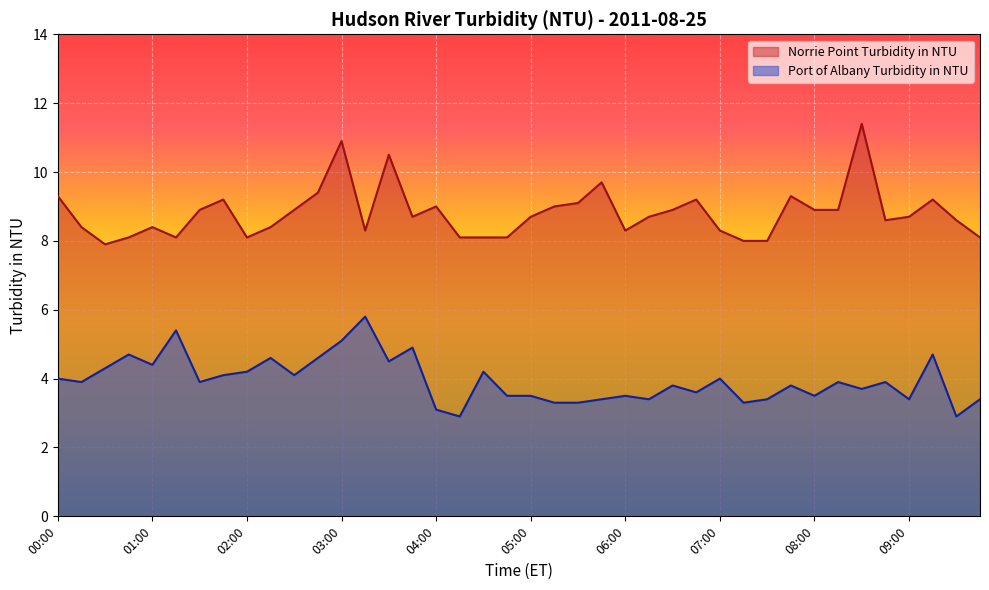

Where does the Port of Albany Turbidity in NTU series first go above 3?

00:00